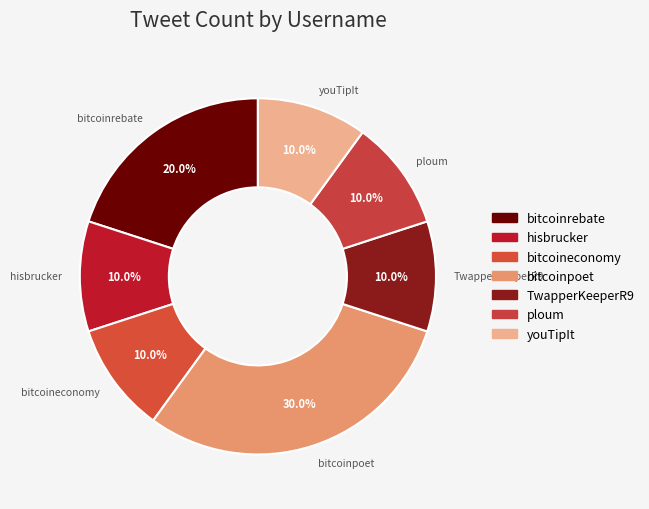

What is the largest slice in the pie chart?

bitcoinpoet